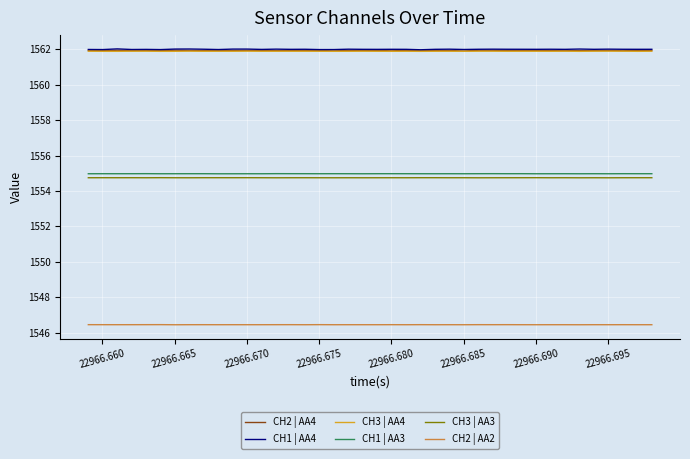

What is the greatest value displayed?

1562.0